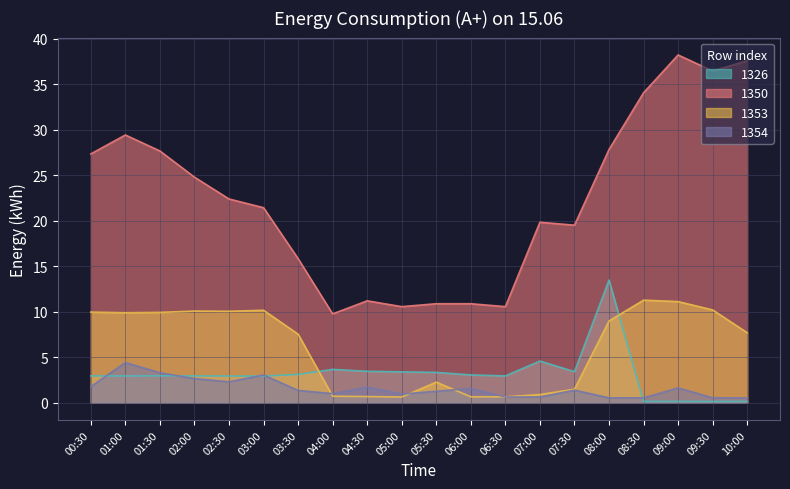

Between 01:00 and 03:30, which series saw the biggest shift?

1350